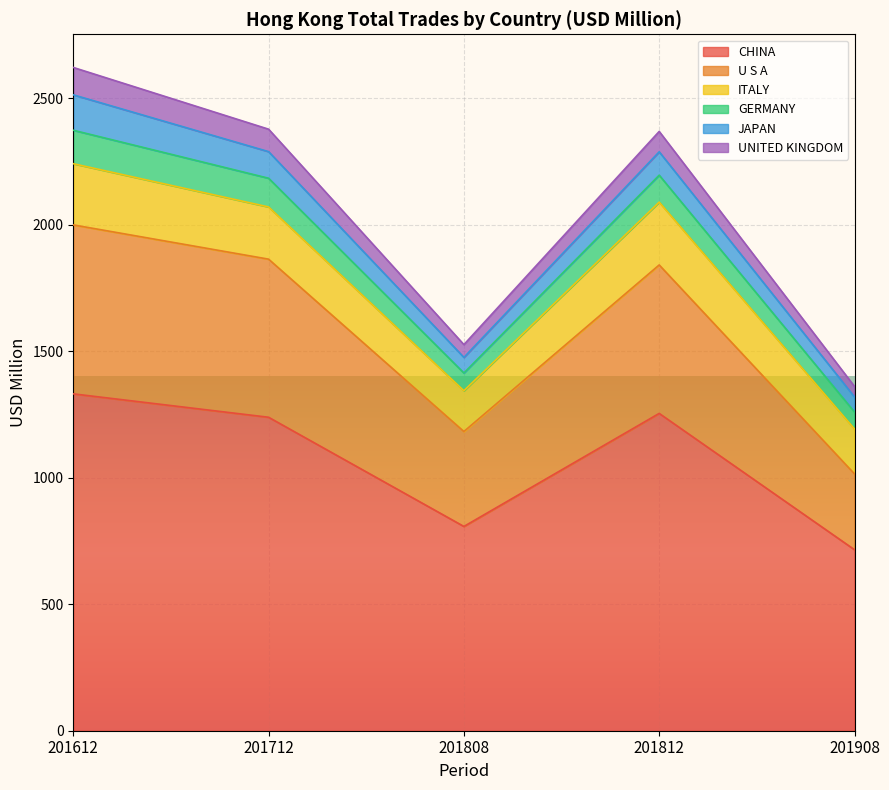

The value of CHINA at 201908 is 1039.3. True or false?

False